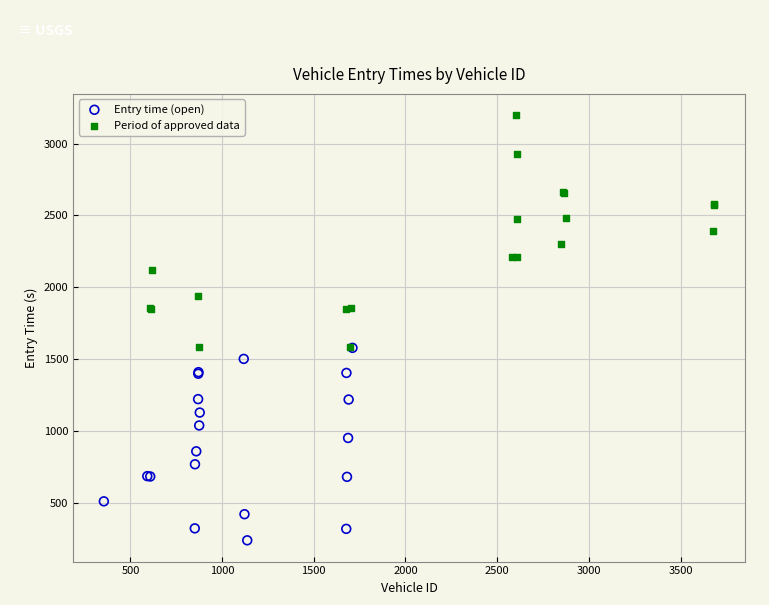

Which series has the widest spread of Y values?

Period of approved data